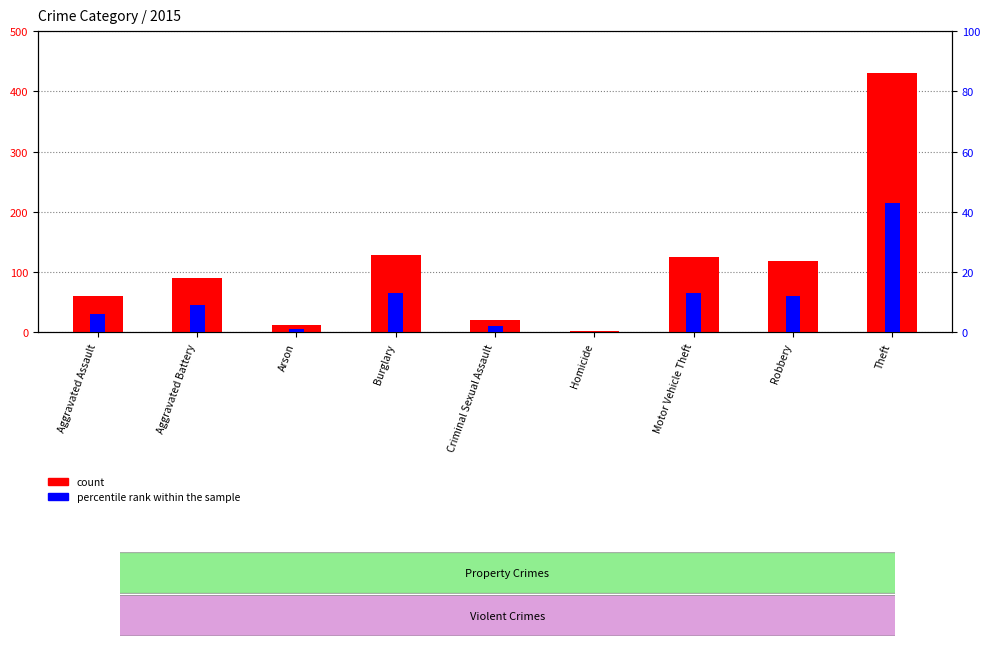

Count the number of categories in the chart.

9